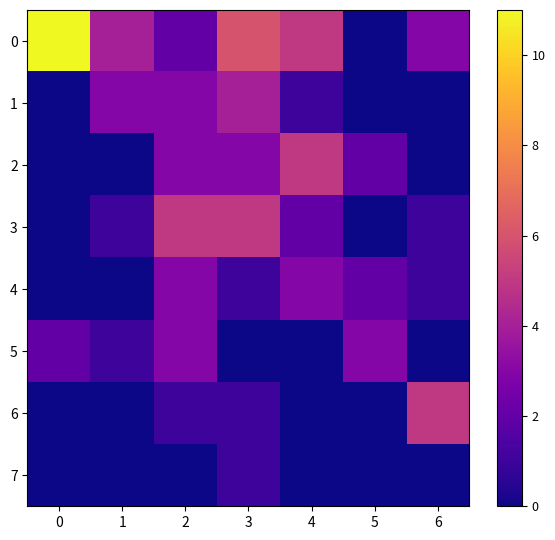

How many distinct data groups are displayed?

8